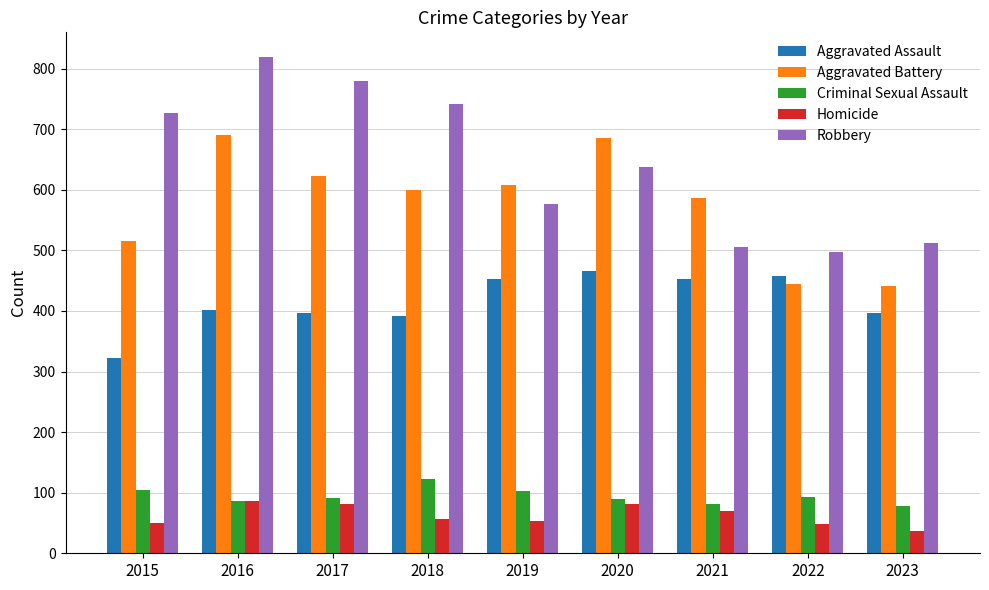

What is the sum of all Criminal Sexual Assault values?

849